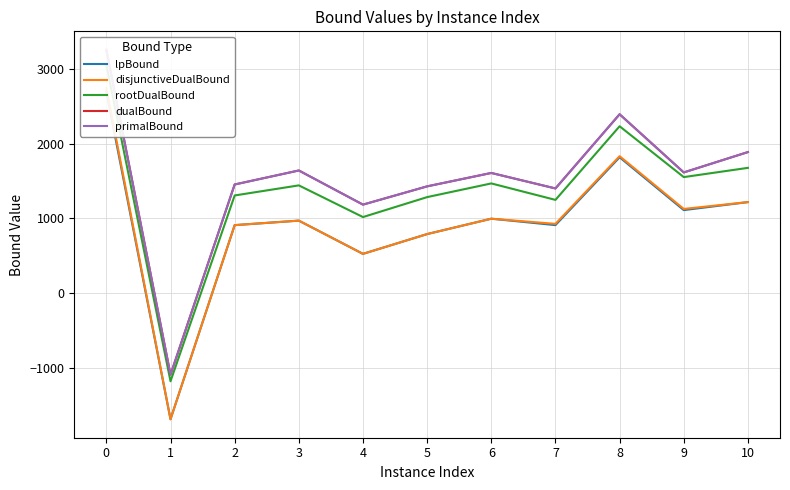

In primalBound, how many points are lower than both neighbors (excluding endpoints)?

4